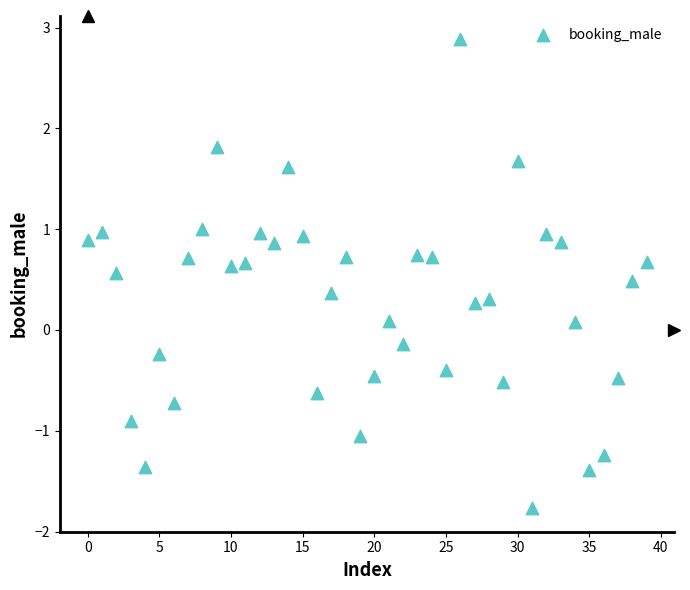

What is the range of Y values (max minus min)?

4.7